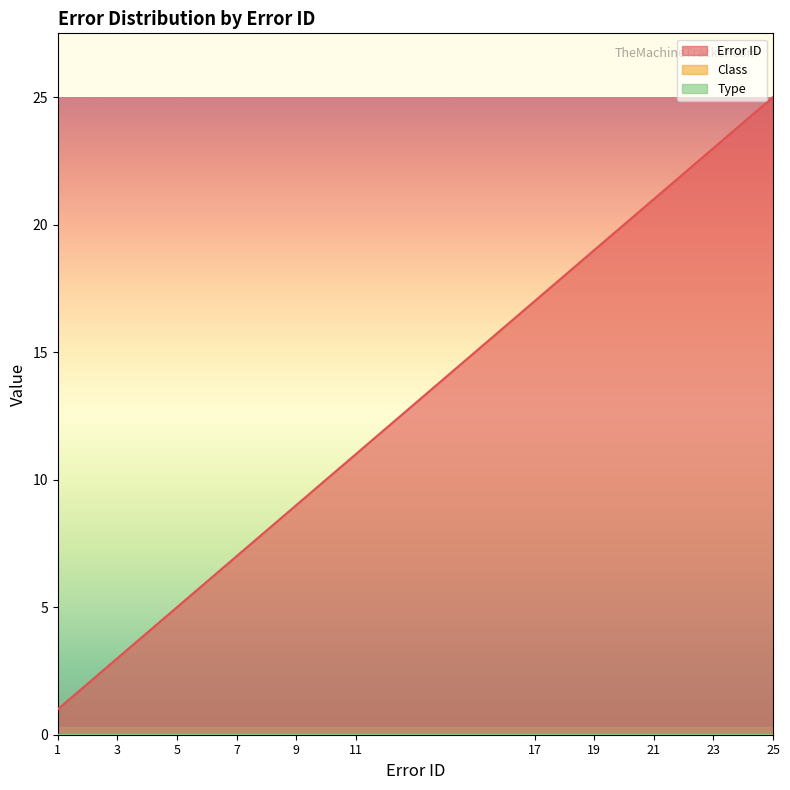

At which category does the chart reach its minimum across all series?

1